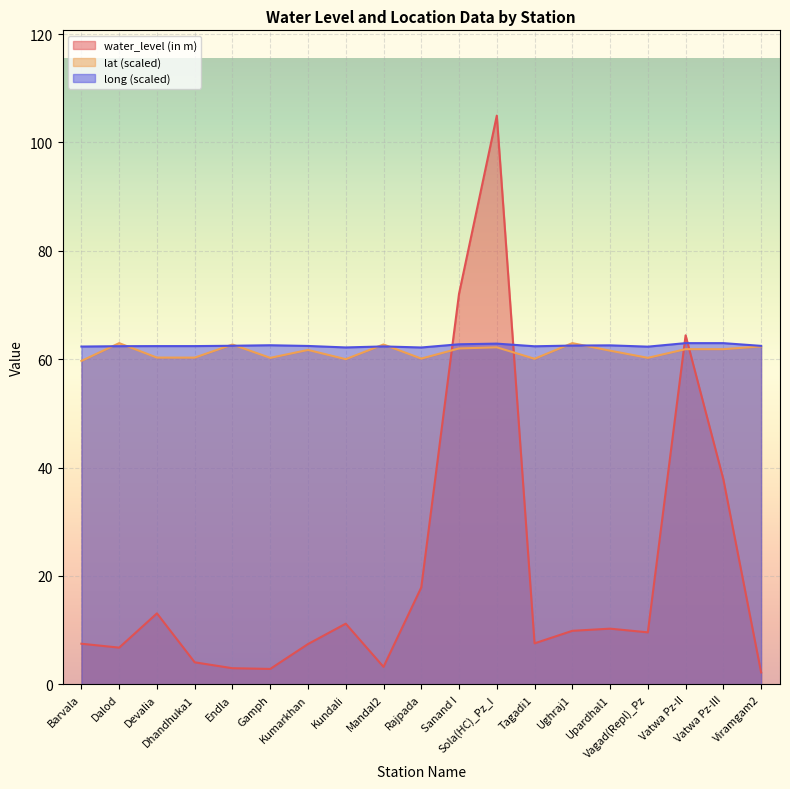

Which series has the widest spread of values?

water_level (in m)